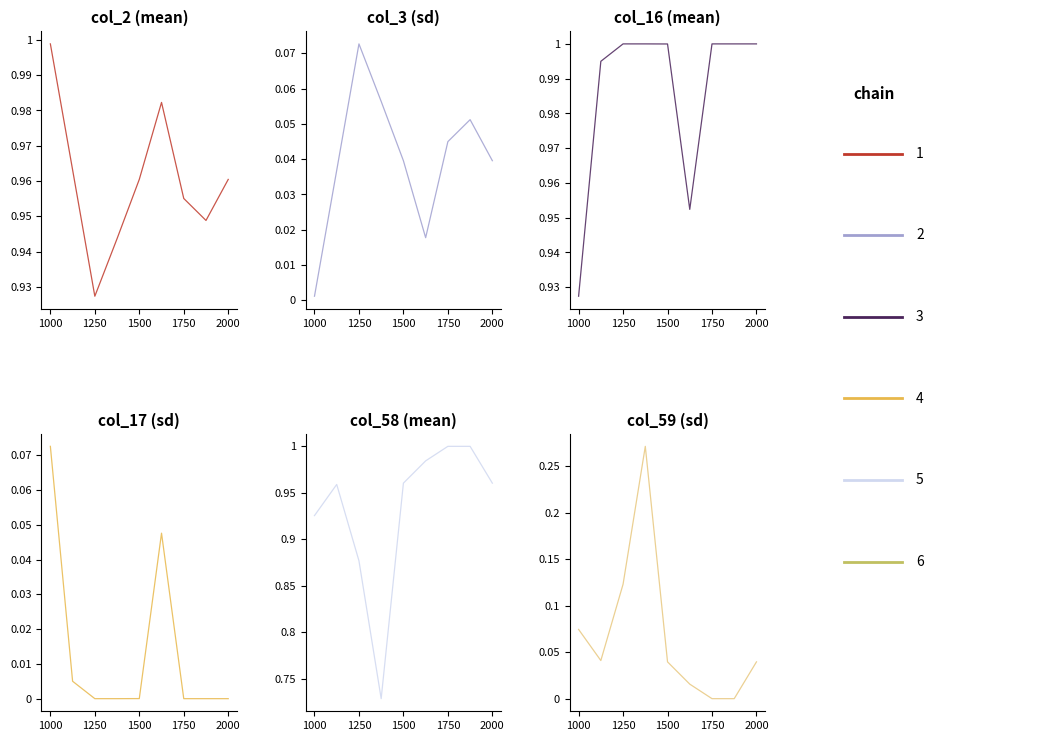

Which series has the largest total across all categories?

chain 3